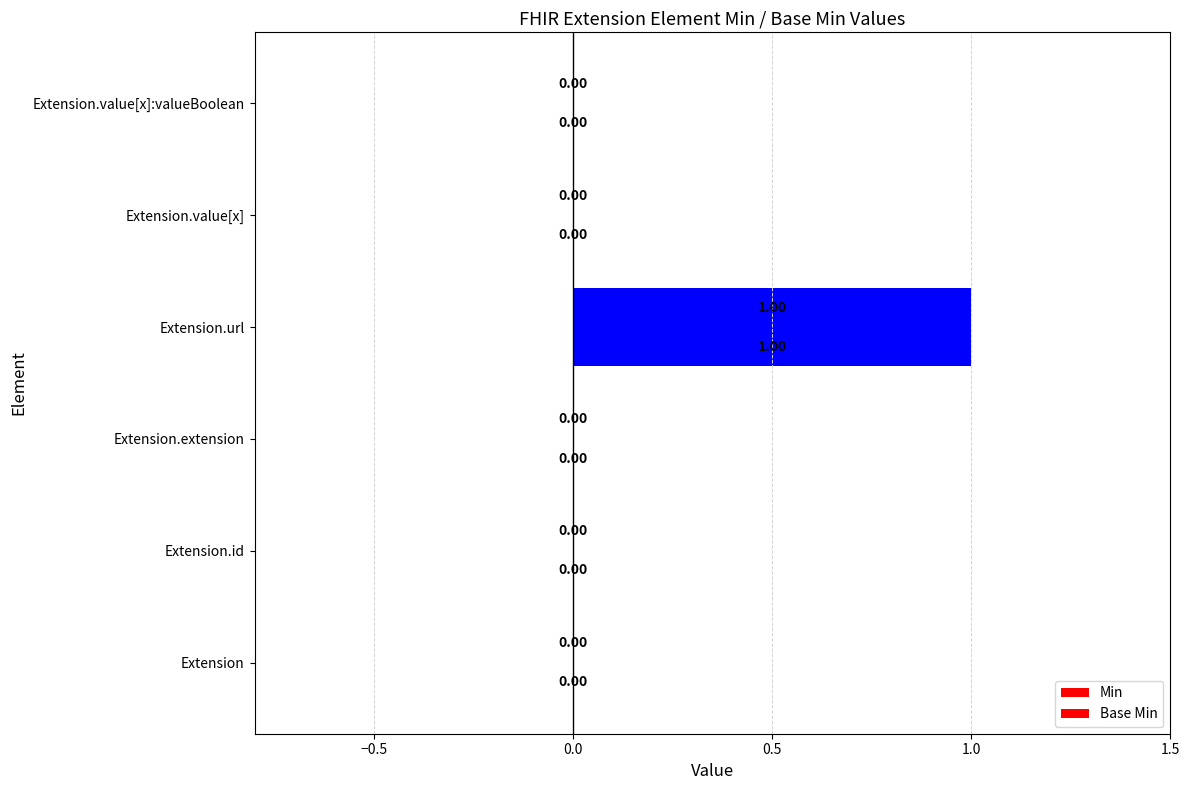

How many positive values does the Base Min series have?

1